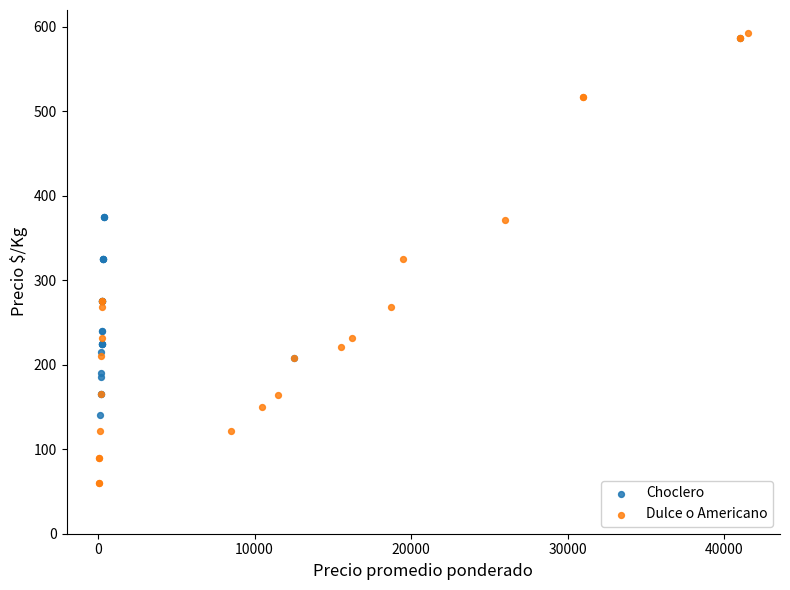

Which series has the widest spread of Y values?

Dulce o Americano